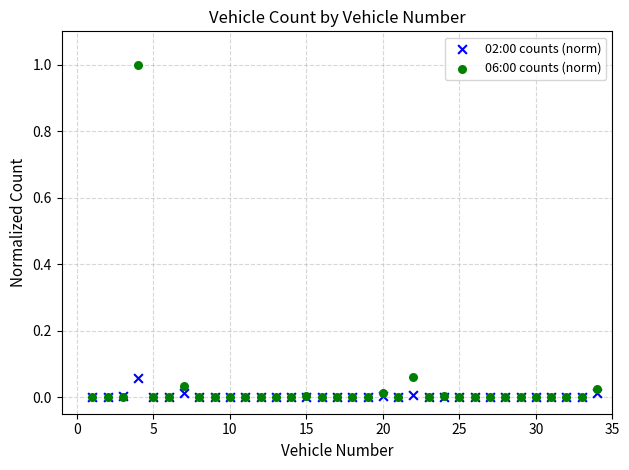

Which series reaches the maximum Y coordinate?

06:00 counts (norm)